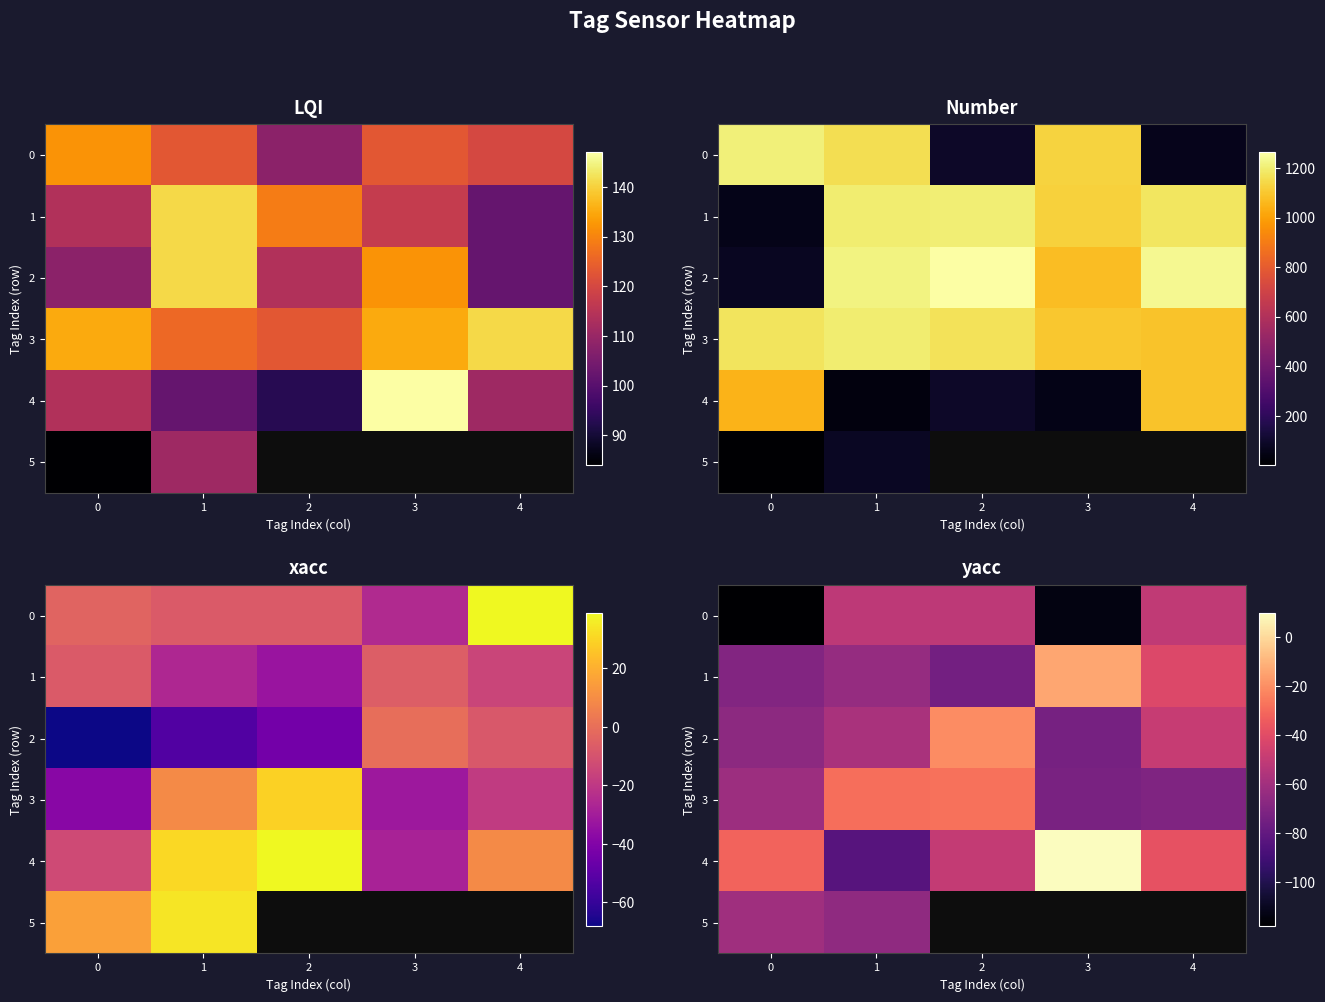

At which label does 4 reach its minimum?

1